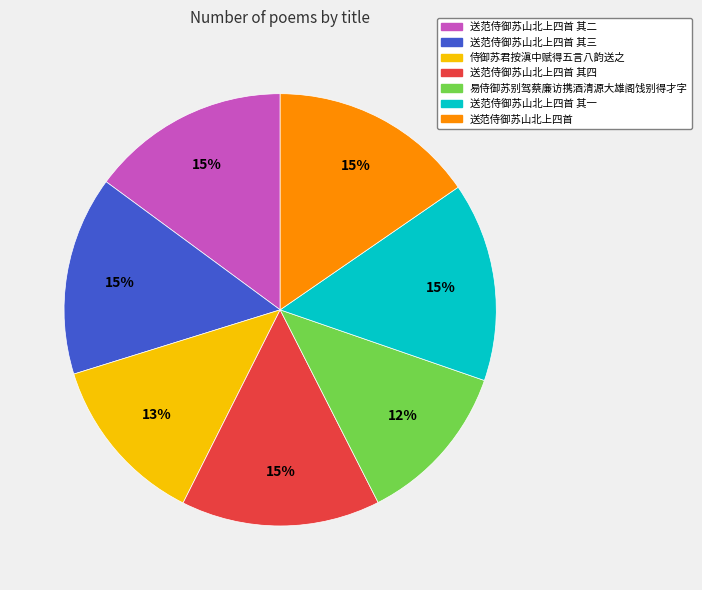

Which has a higher value, 易侍御苏别驾蔡廉访携酒清源大雄阁饯别得才字 or 送范侍御苏山北上四首 其四?

送范侍御苏山北上四首 其四